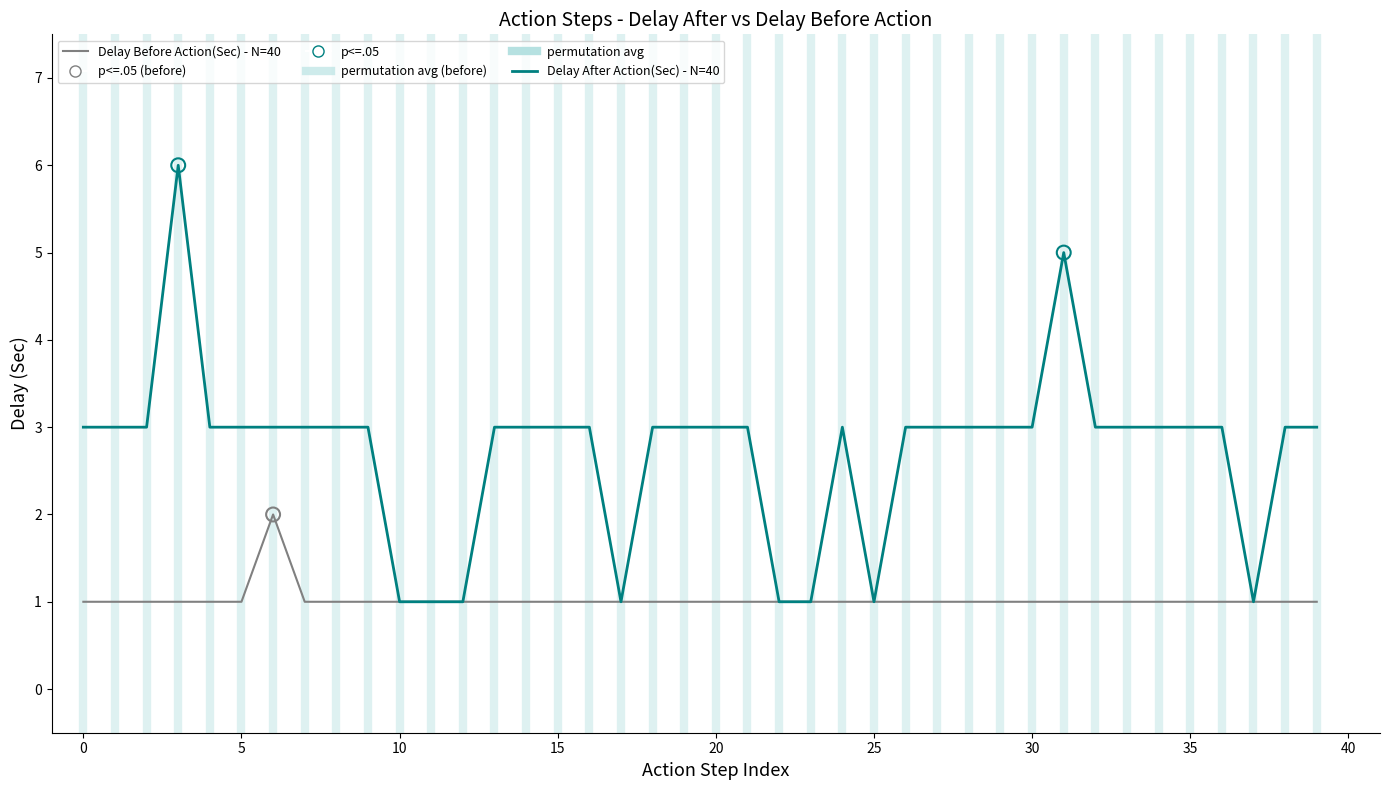

Which series has the largest total across all categories?

Delay After Action(Sec) - N=40